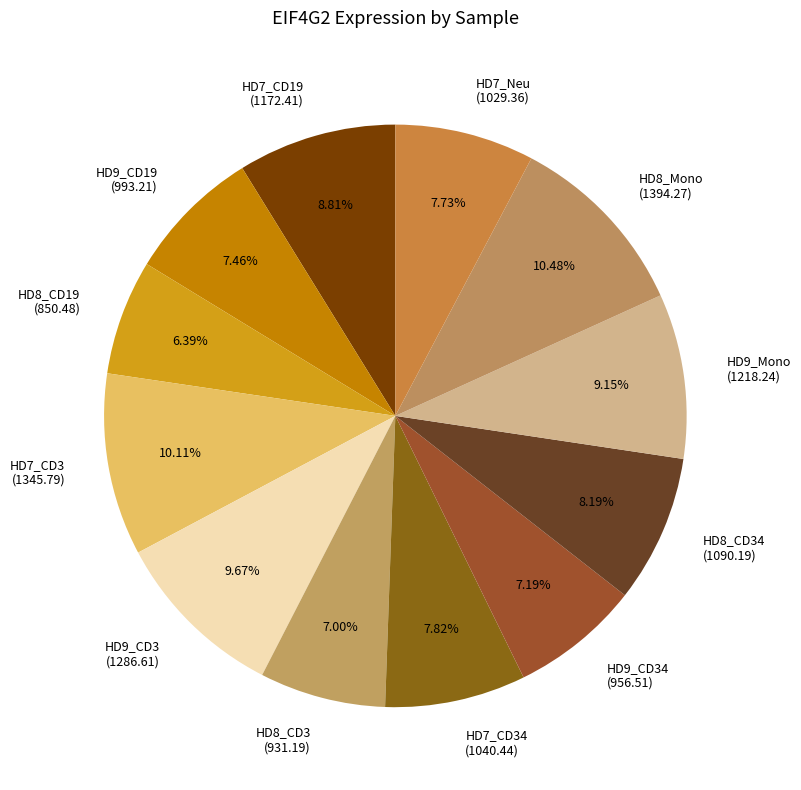

Is there a majority slice in this chart?

No